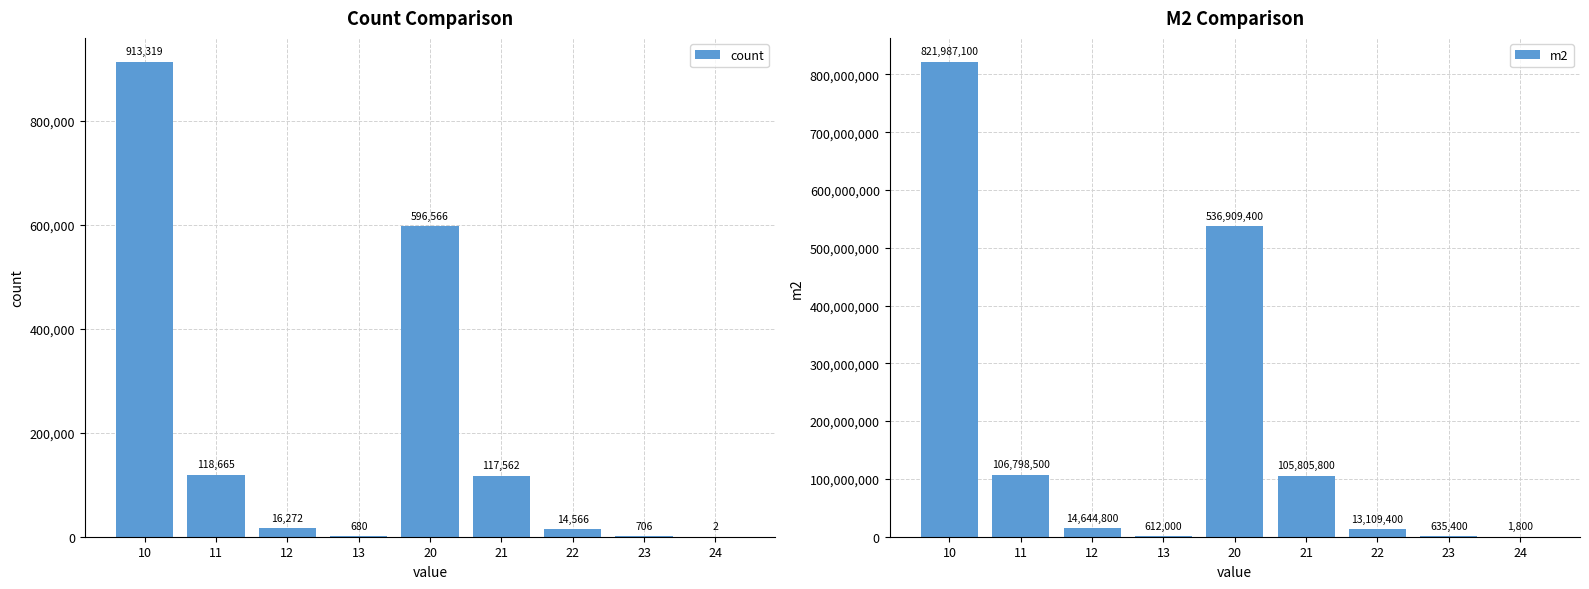

The value of m2 at 20 is 536909400. True or false?

True